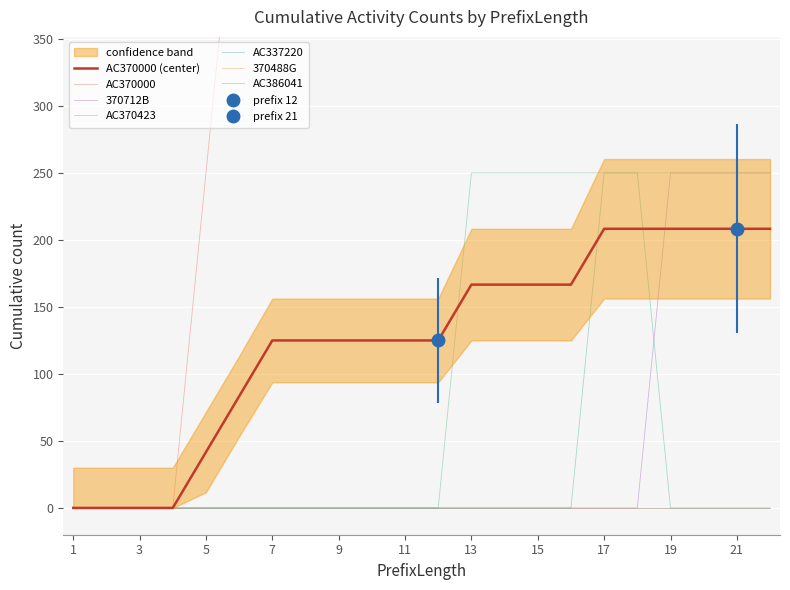

True or false: AC370000 and AC370423 intersect in this chart.

False